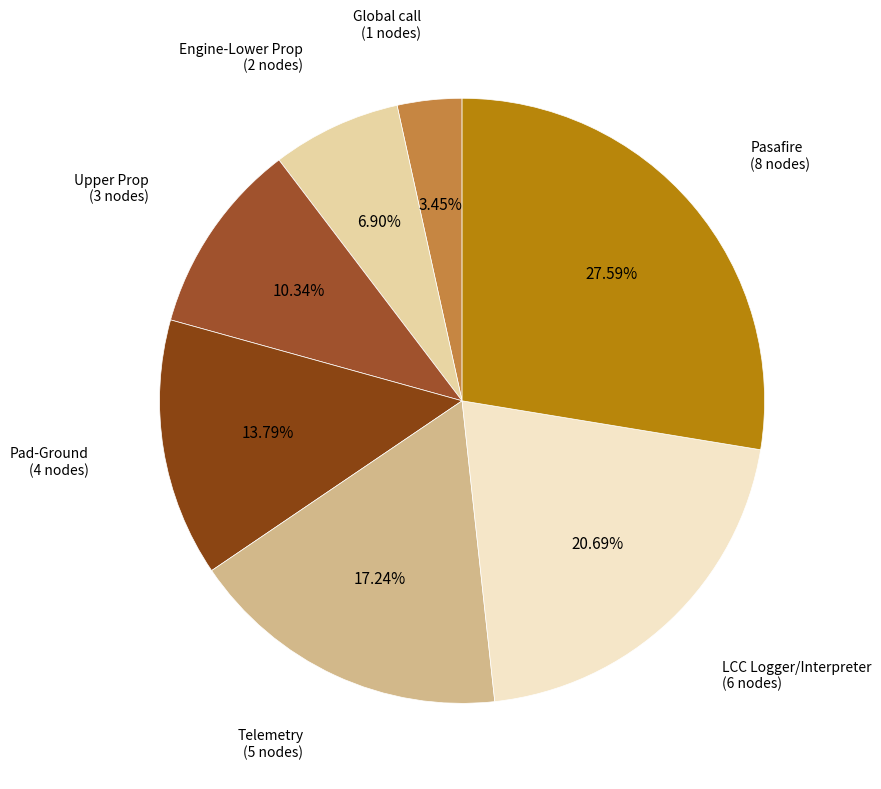

Count the number of slices in the pie.

8